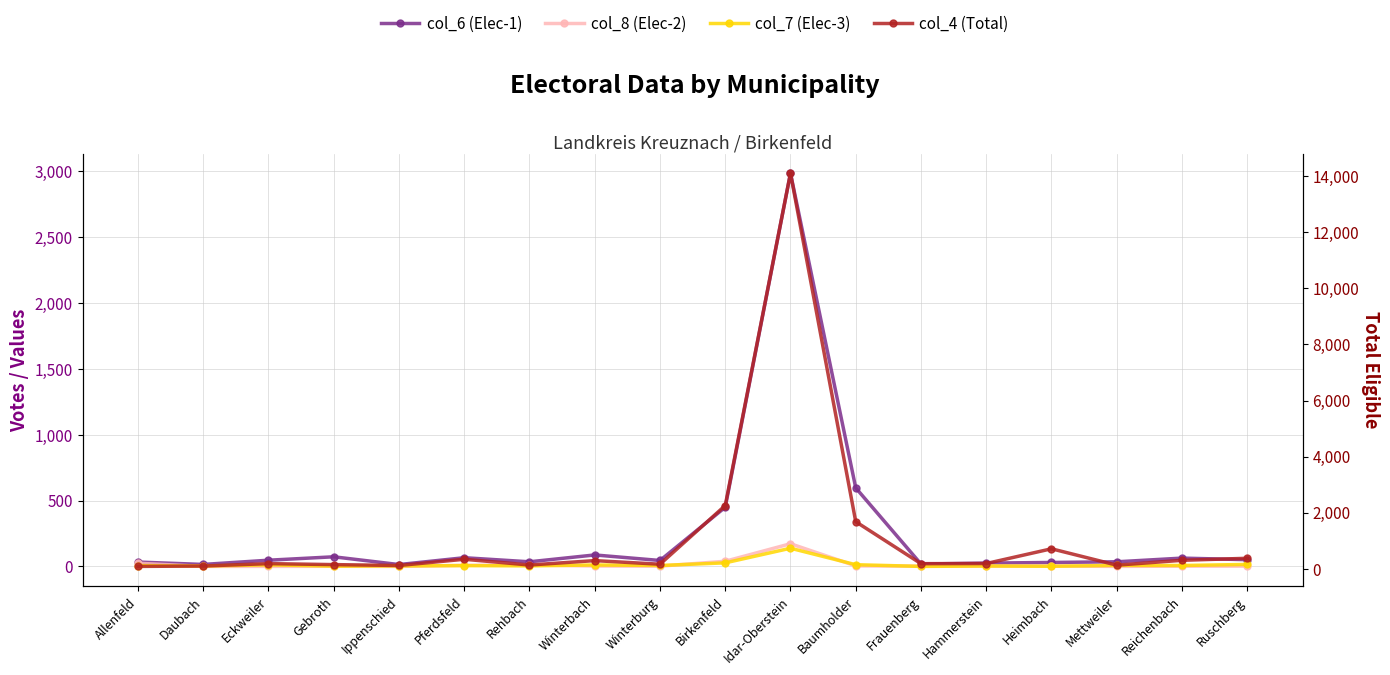

How many lines are shown in the chart?

4